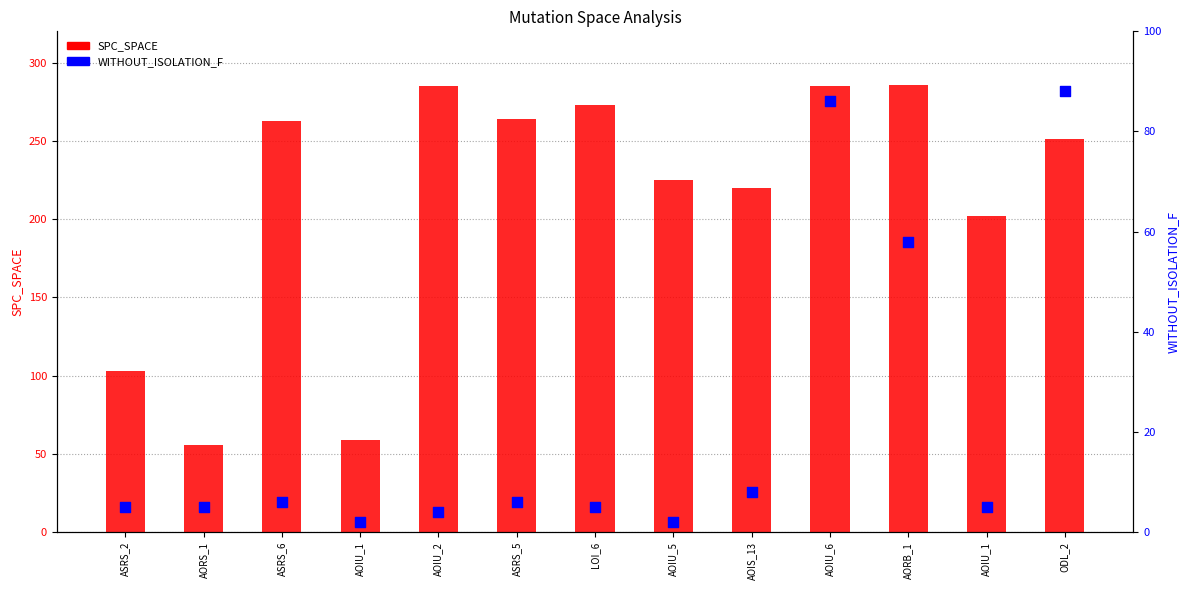

Which series reaches the minimum Y coordinate?

WITHOUT_ISOLATION_F